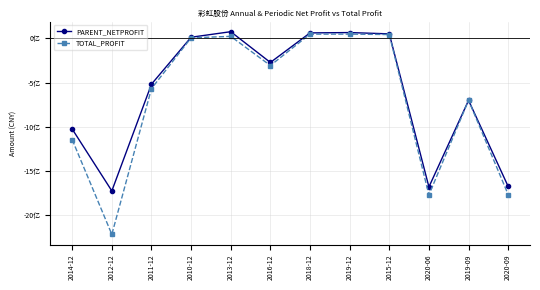

Is this an area chart (filled region under the line)?

No